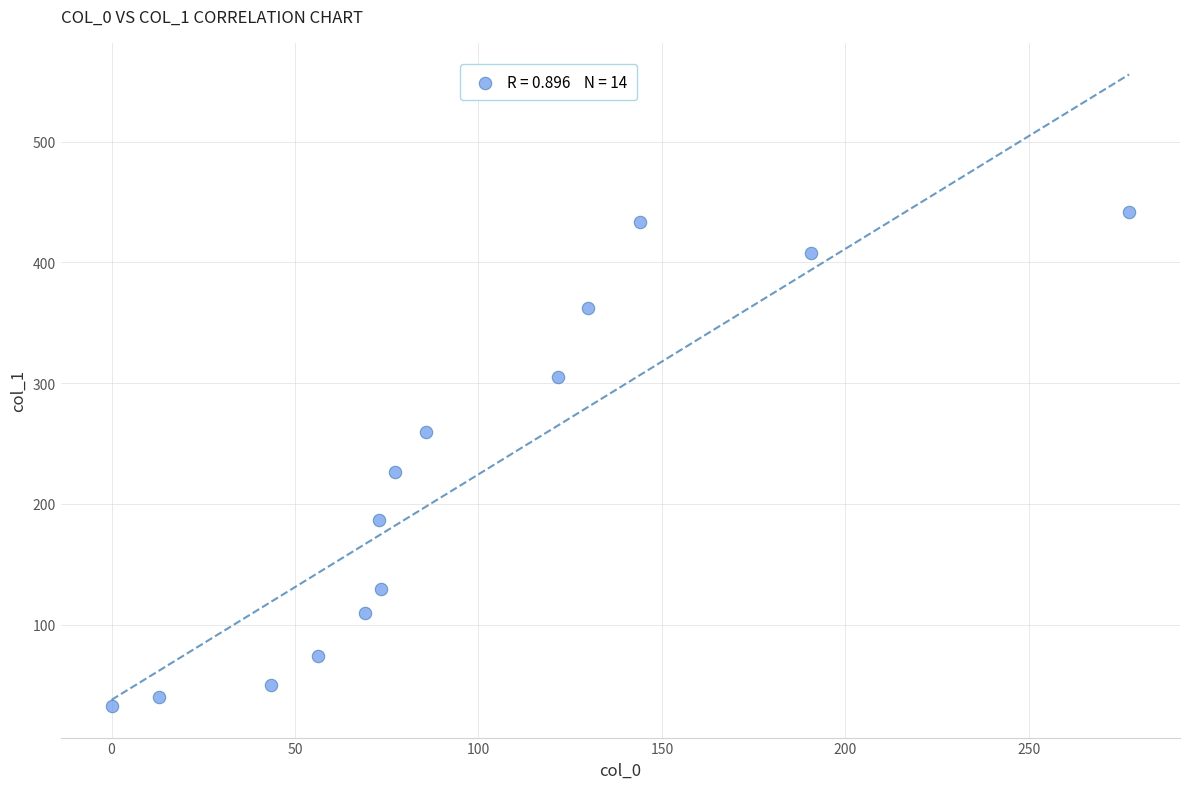

What is the range of X values (max minus min)?

277.3